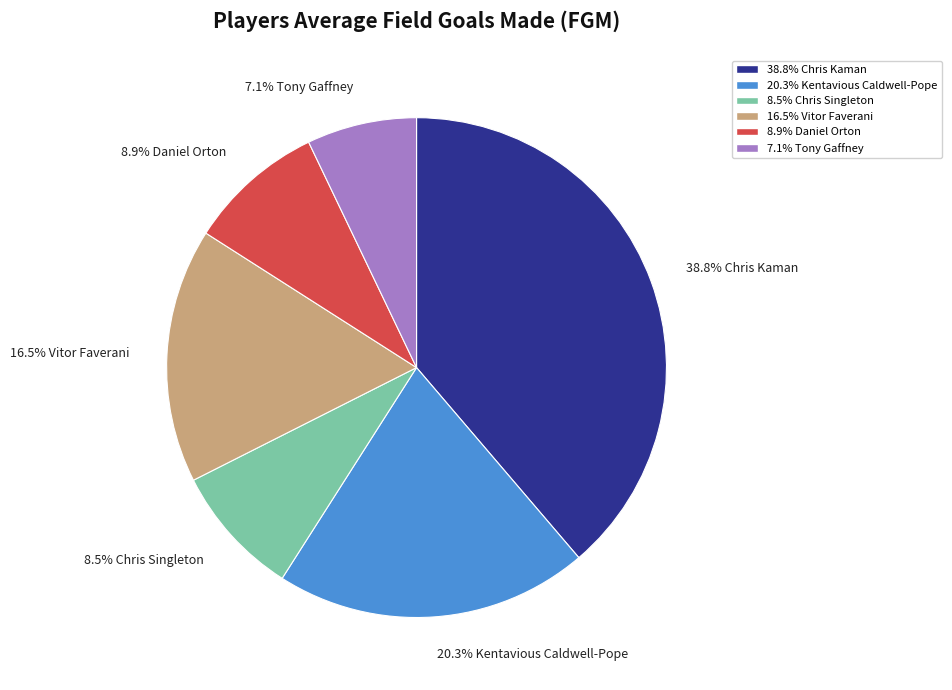

Is there any slice that represents more than half of the pie?

No